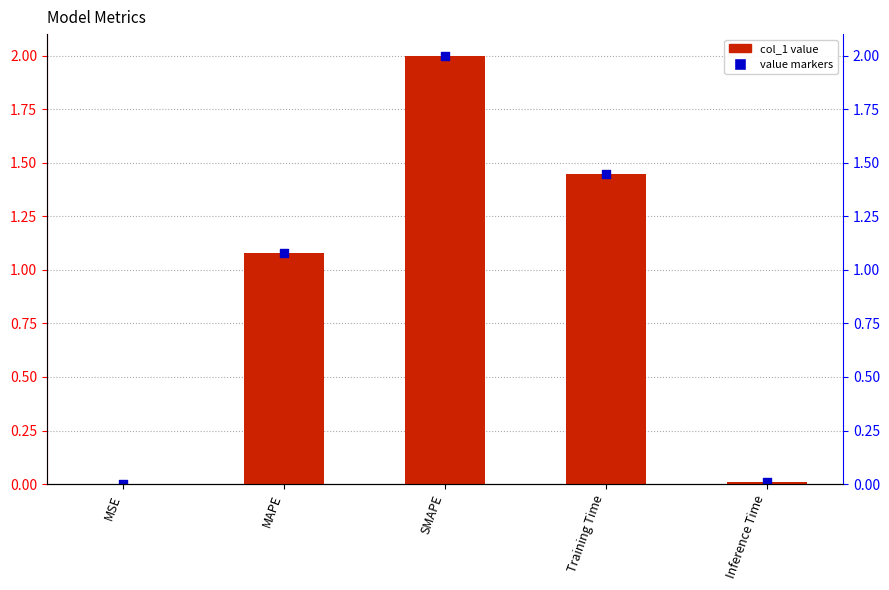

Which series reaches the maximum Y coordinate?

col_1